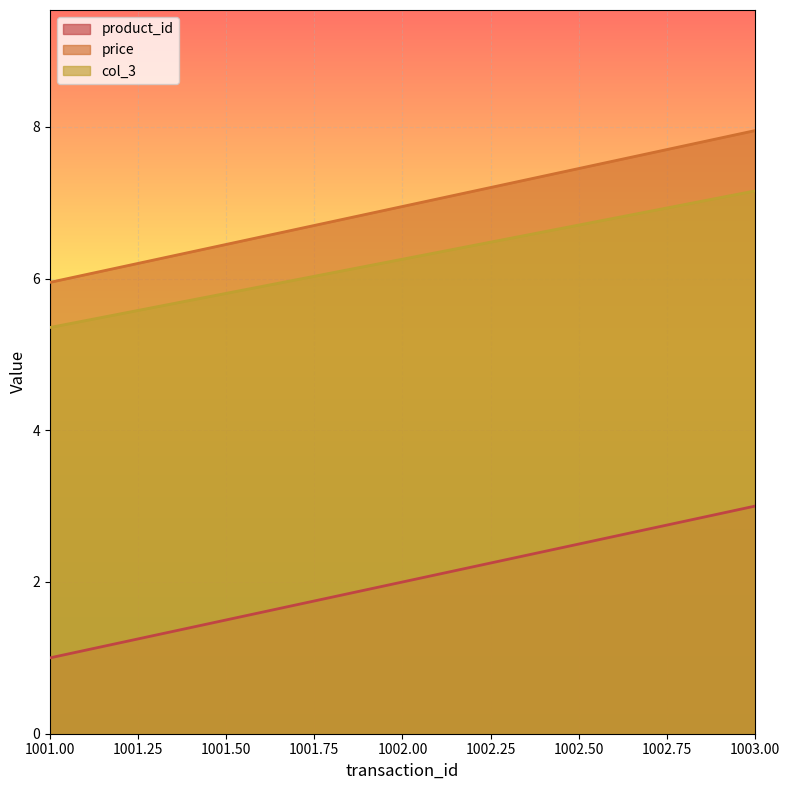

Which has a higher value, 1003 or 1001?

1003